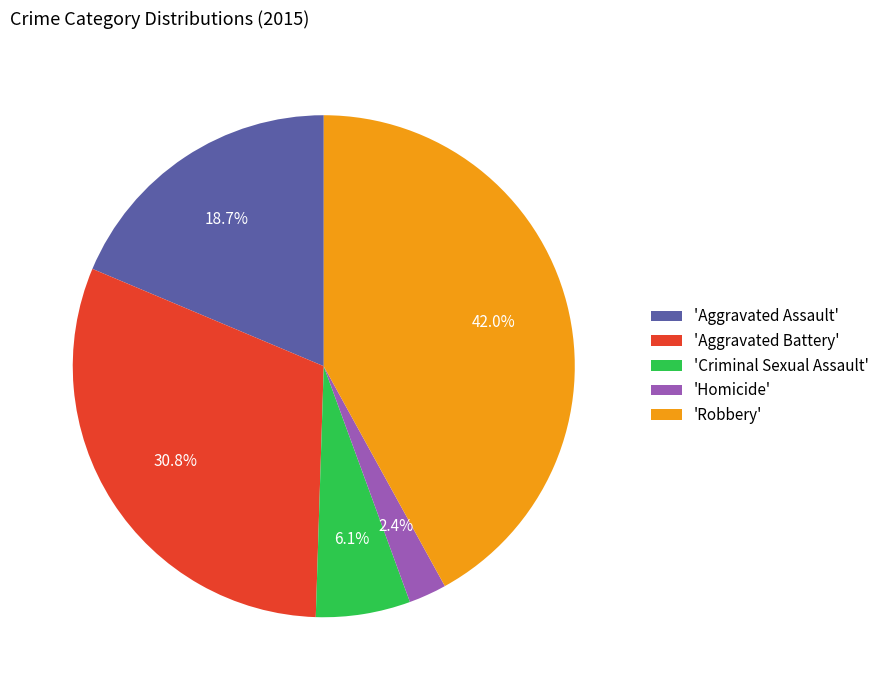

Does any single category account for the majority?

No